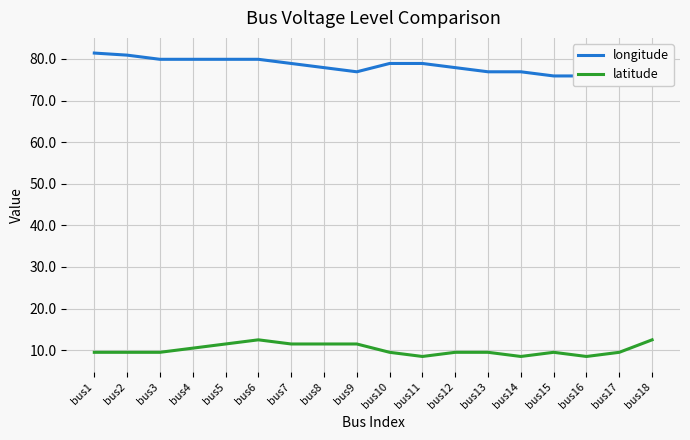

How many data points in latitude are less than 9?

3